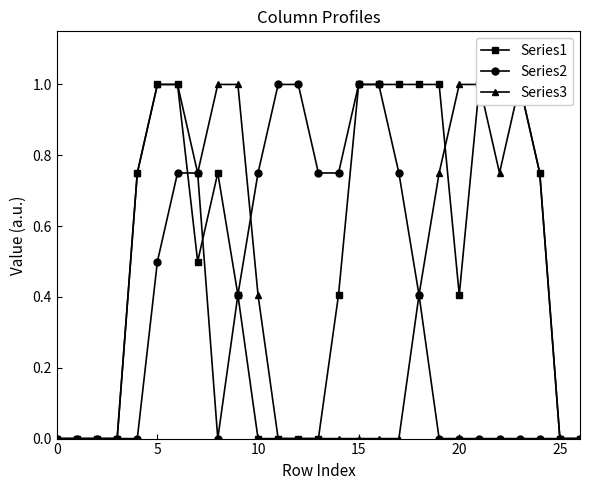

True or false: Series2 and Series3 intersect in this chart.

True